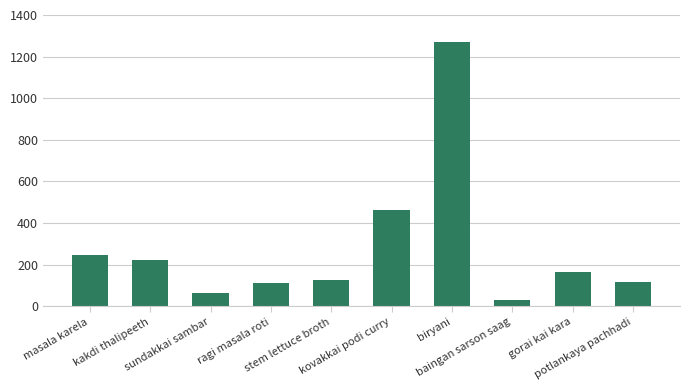

What is the sum of all values?

2818.4